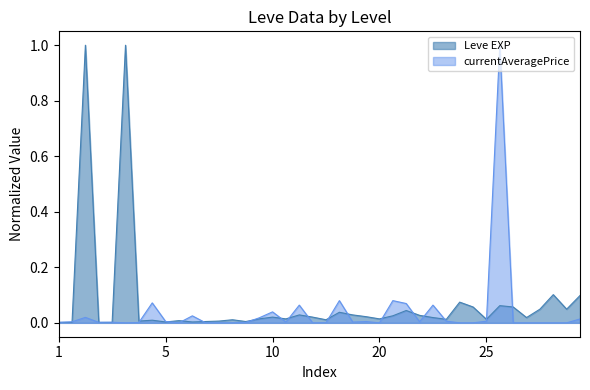

How many interior local peaks does the currentAveragePrice series have?

11